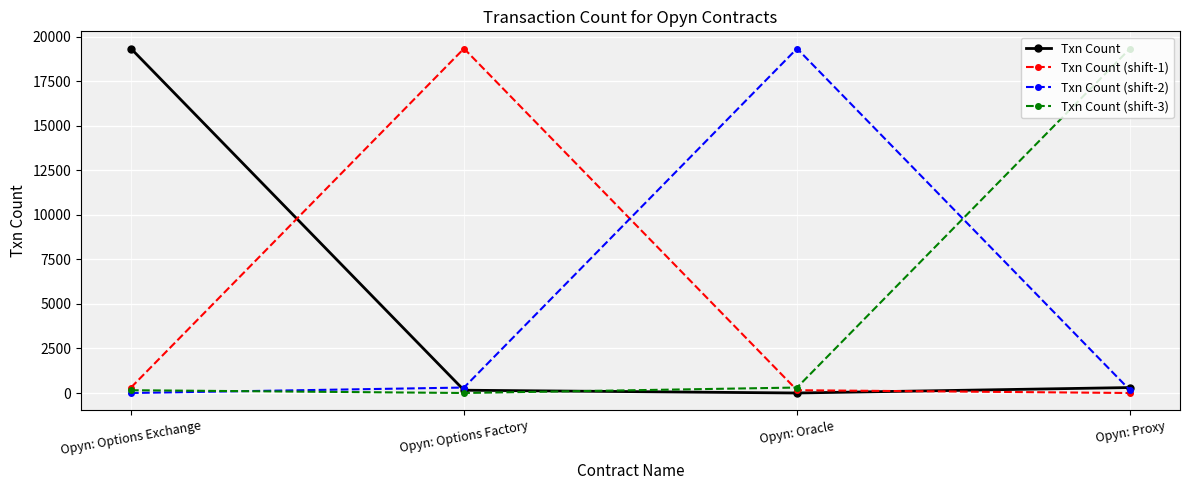

Is it true that Txn Count (shift-2) equals 34137 at Opyn: Oracle?

False